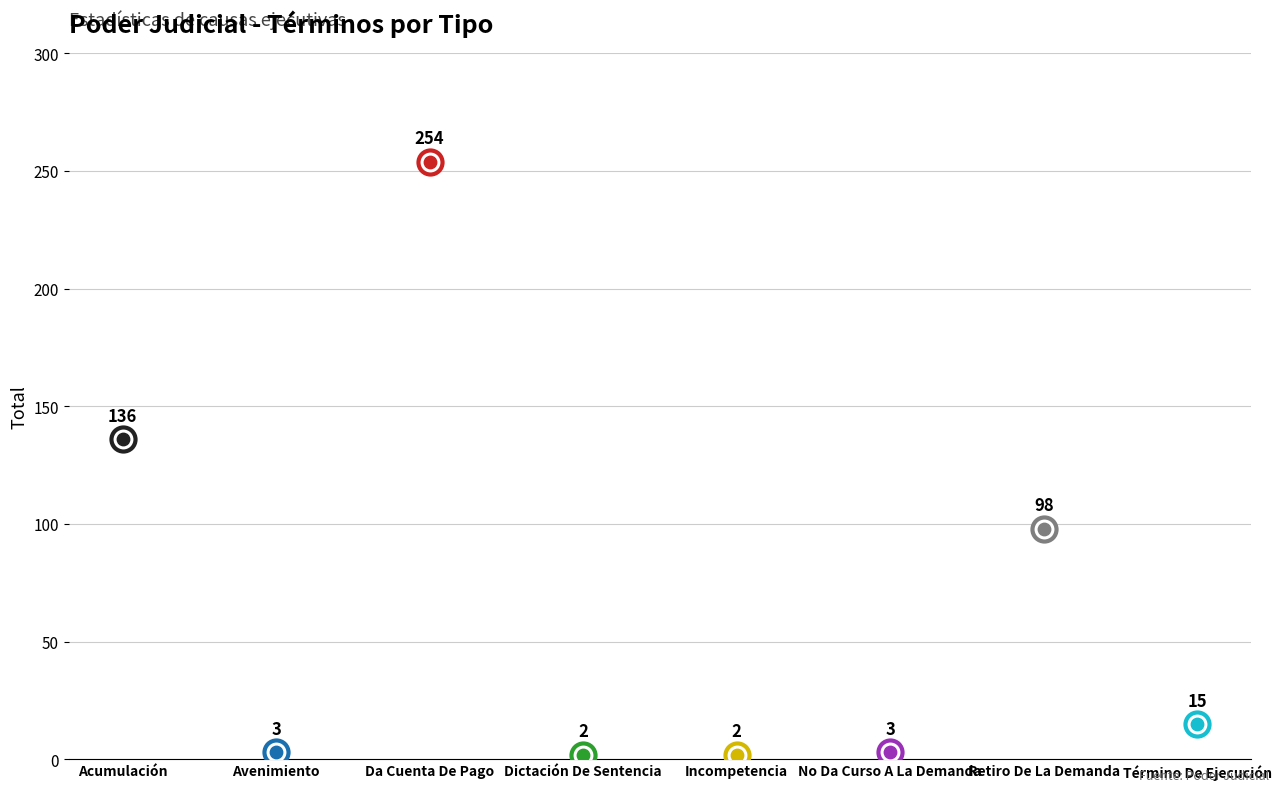

Approximately how many times larger is the value at Dictación De Sentencia compared to No Da Curso A La Demanda?

0.7